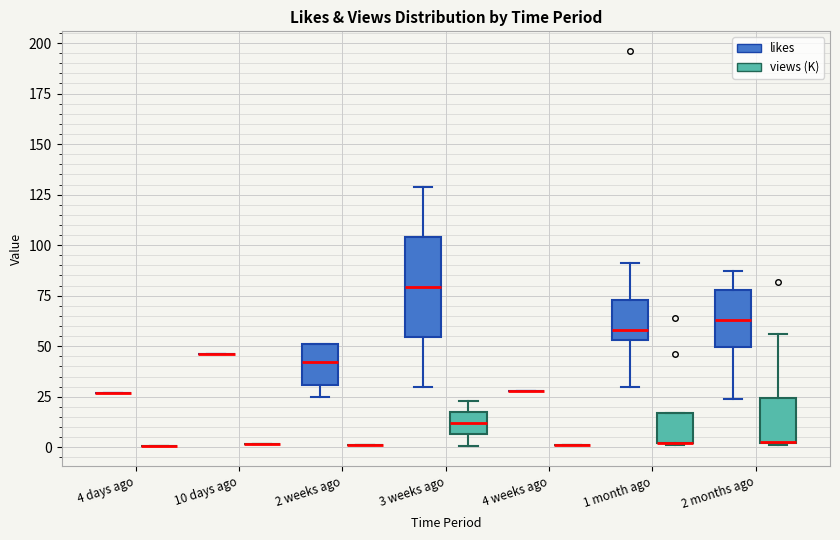

Comparing the boxes themselves (not the whiskers), which one is the tallest?

3 weeks ago (likes)